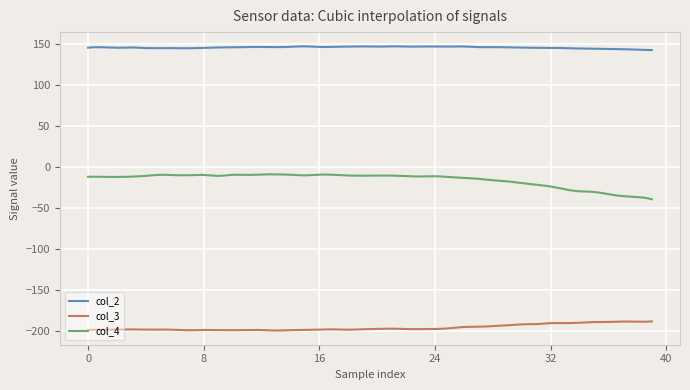

Rank the series by their maximum value, from highest to lowest.

col_2, col_4, col_3